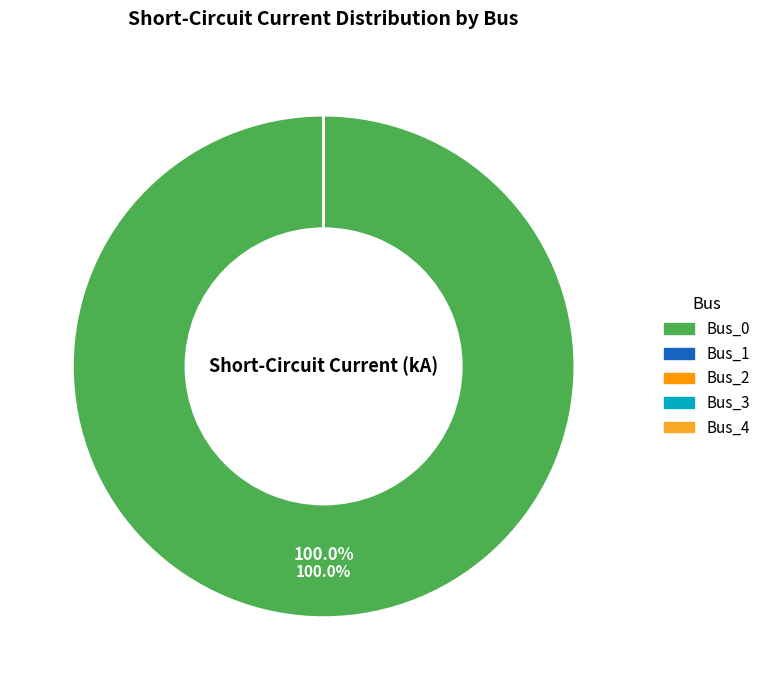

Is there any slice that represents more than half of the pie?

Yes